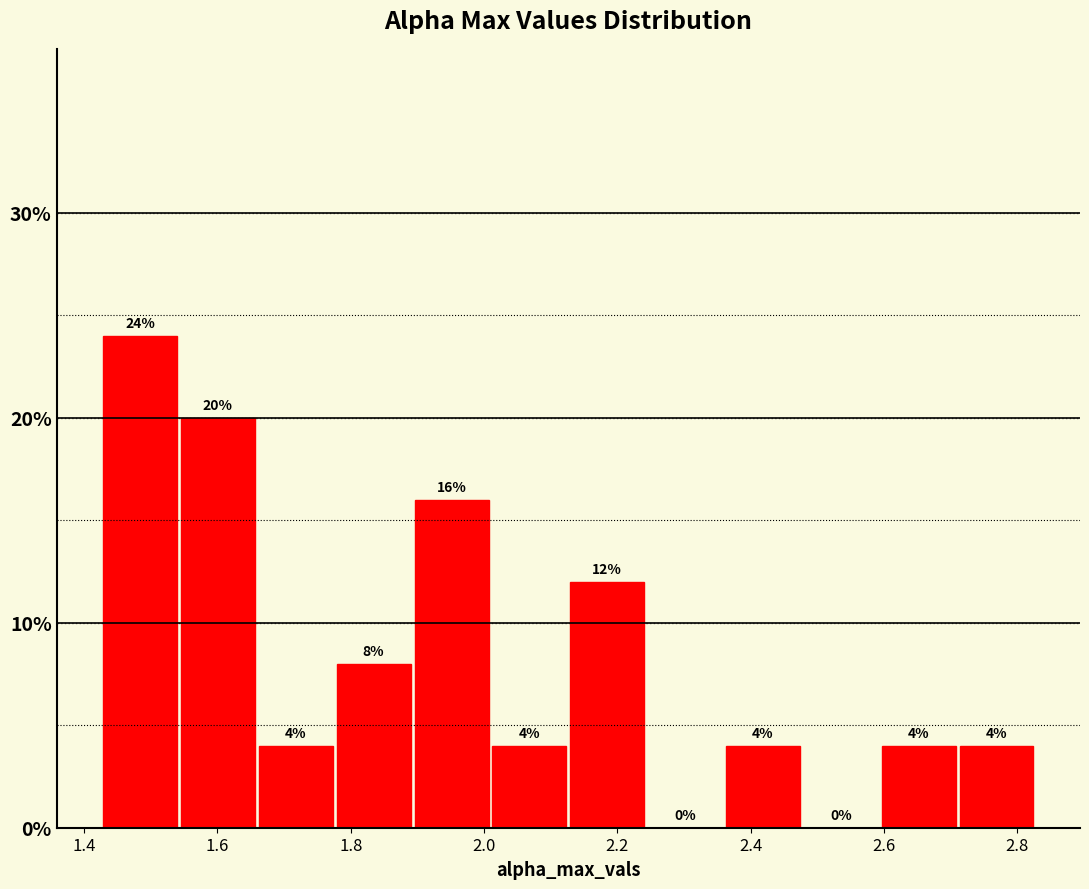

Reading left to right, list every bar in this chart as the range it spans on the x-axis followed by its height. The bar edges are not printed on the chart, so give them approximately, as read against the axis.

1.42 to 1.54: 24
1.54 to 1.66: 20
1.66 to 1.78: 4
1.78 to 1.90: 8
1.90 to 2.00: 16
2.00 to 2.12: 4
2.12 to 2.24: 12
2.24 to 2.36: 0
2.36 to 2.48: 4
2.48 to 2.60: 0
2.60 to 2.72: 4
2.72 to 2.82: 4